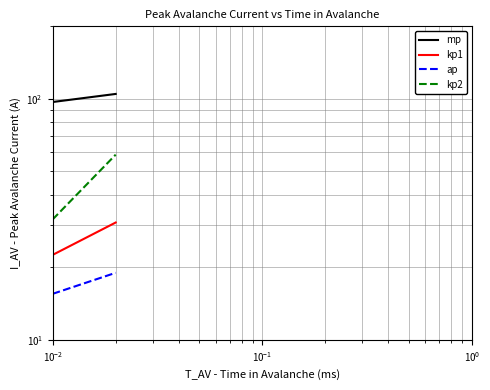

The value of kp2 at $\mathdefault{10^{-3}}$ is 49.9. True or false?

False